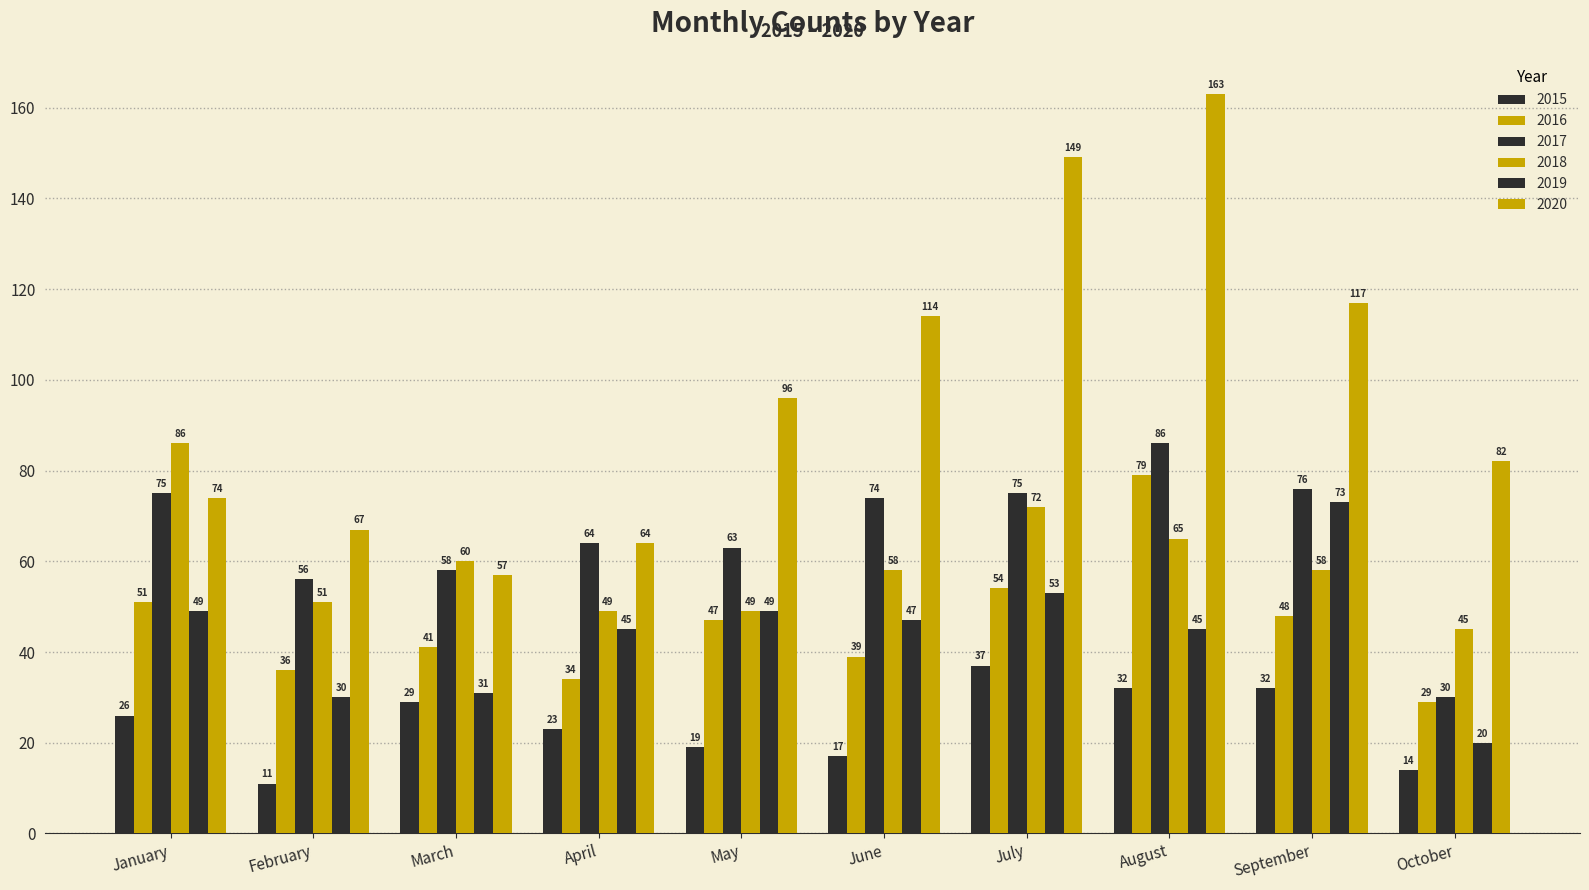

What is the greatest value displayed?

163